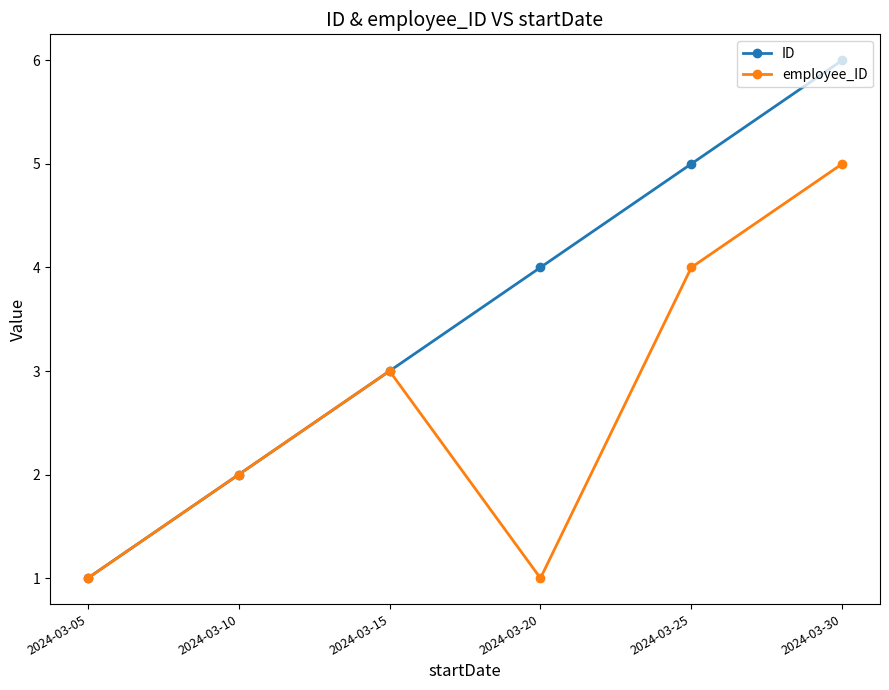

Which series has the largest range (max minus min)?

ID